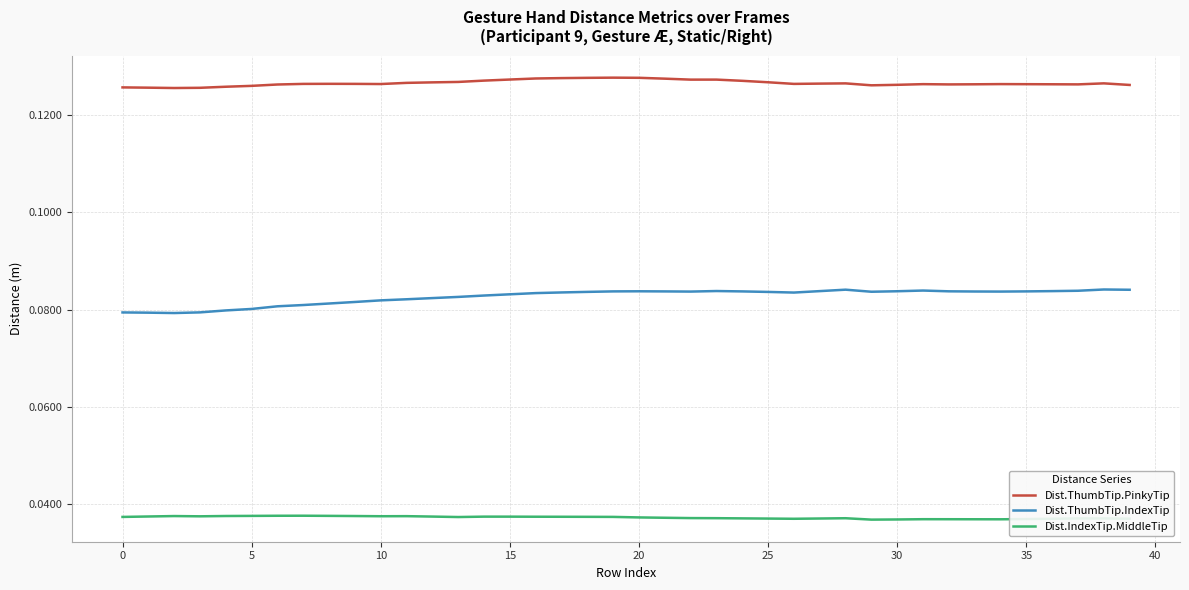

True or false: Dist.IndexTip.MiddleTip and Dist.ThumbTip.IndexTip cross at least once.

False